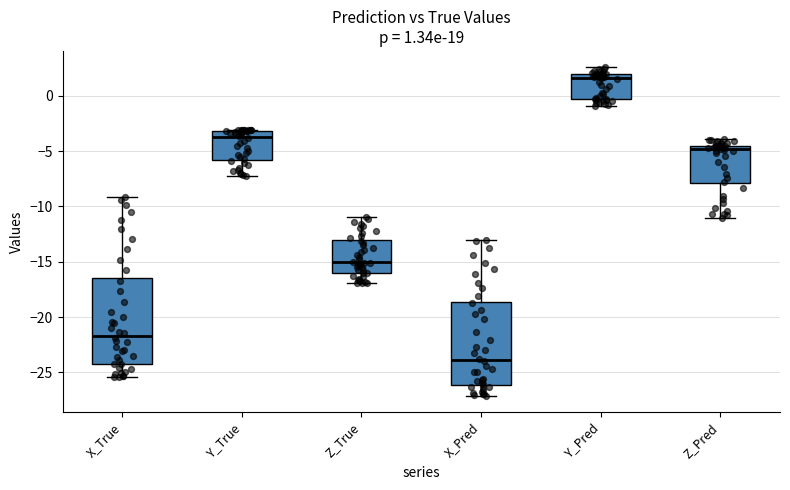

Which box has the highest median line?

Y_Pred